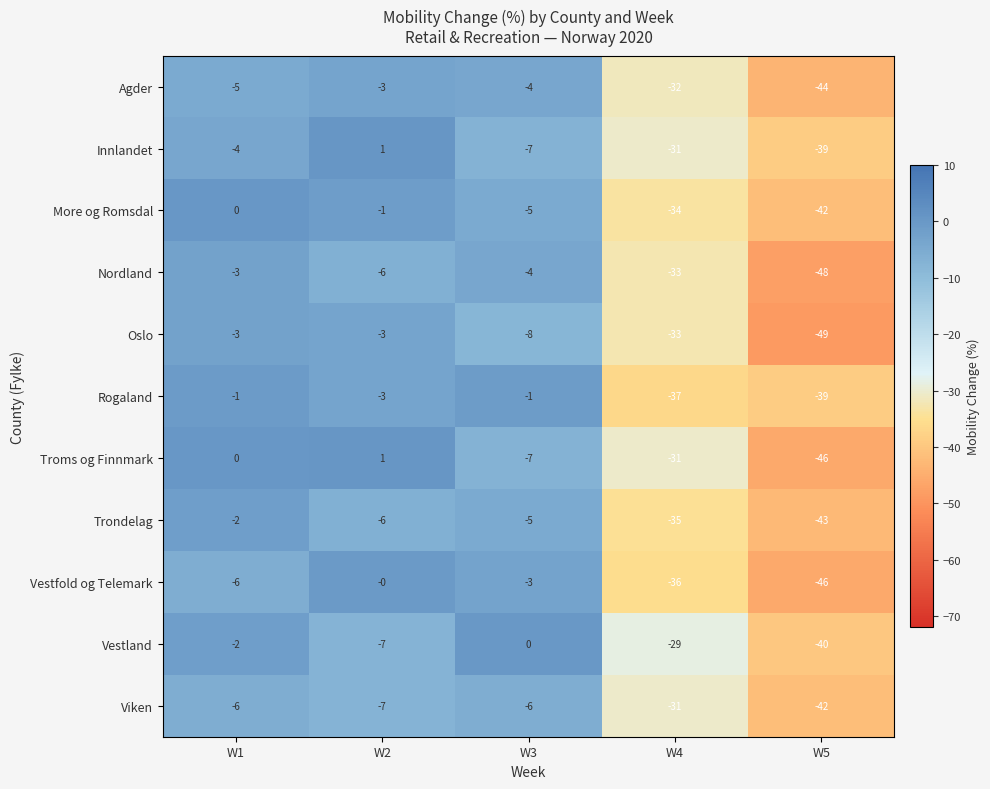

What is the average value of the Trondelag series?

-18